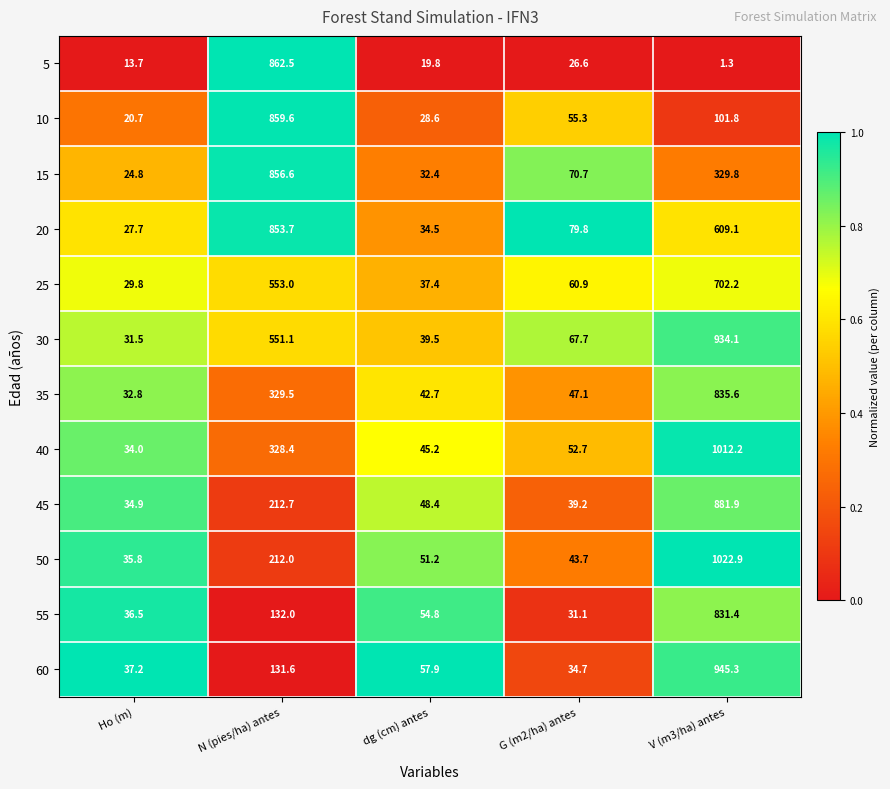

What is the difference between the highest and lowest values at dg (cm) antes?

38.1